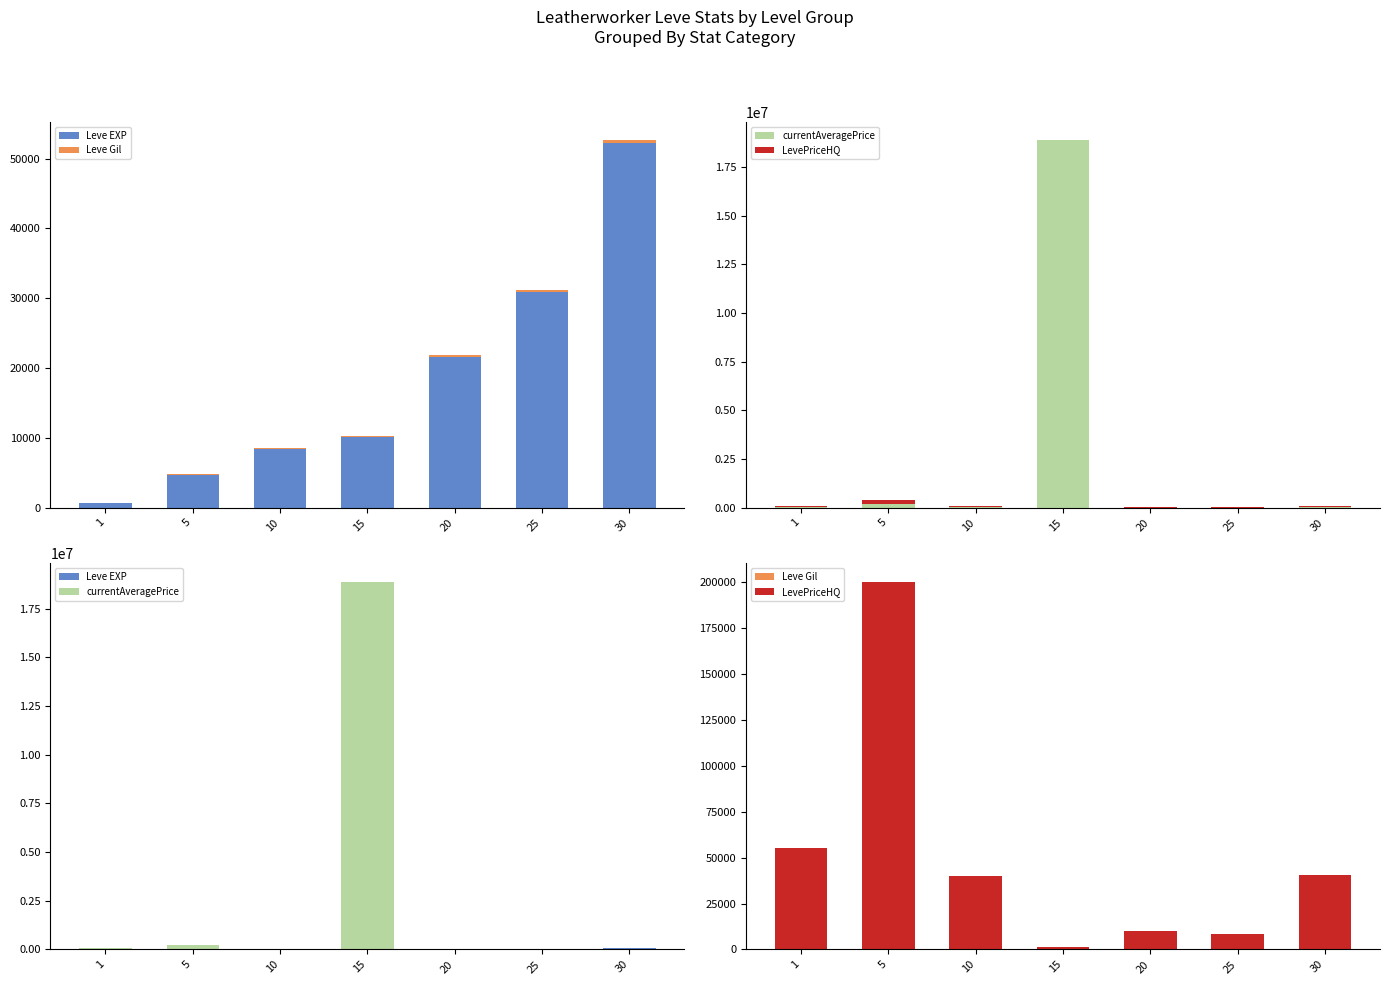

How many values in the Leve Gil series exceed 170?

3